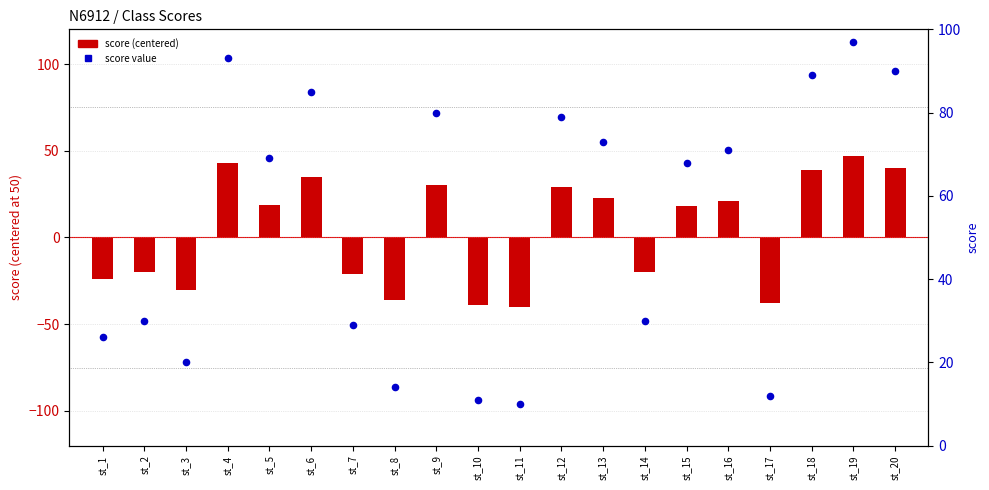

At how many categories does at least one series exceed 46?

11